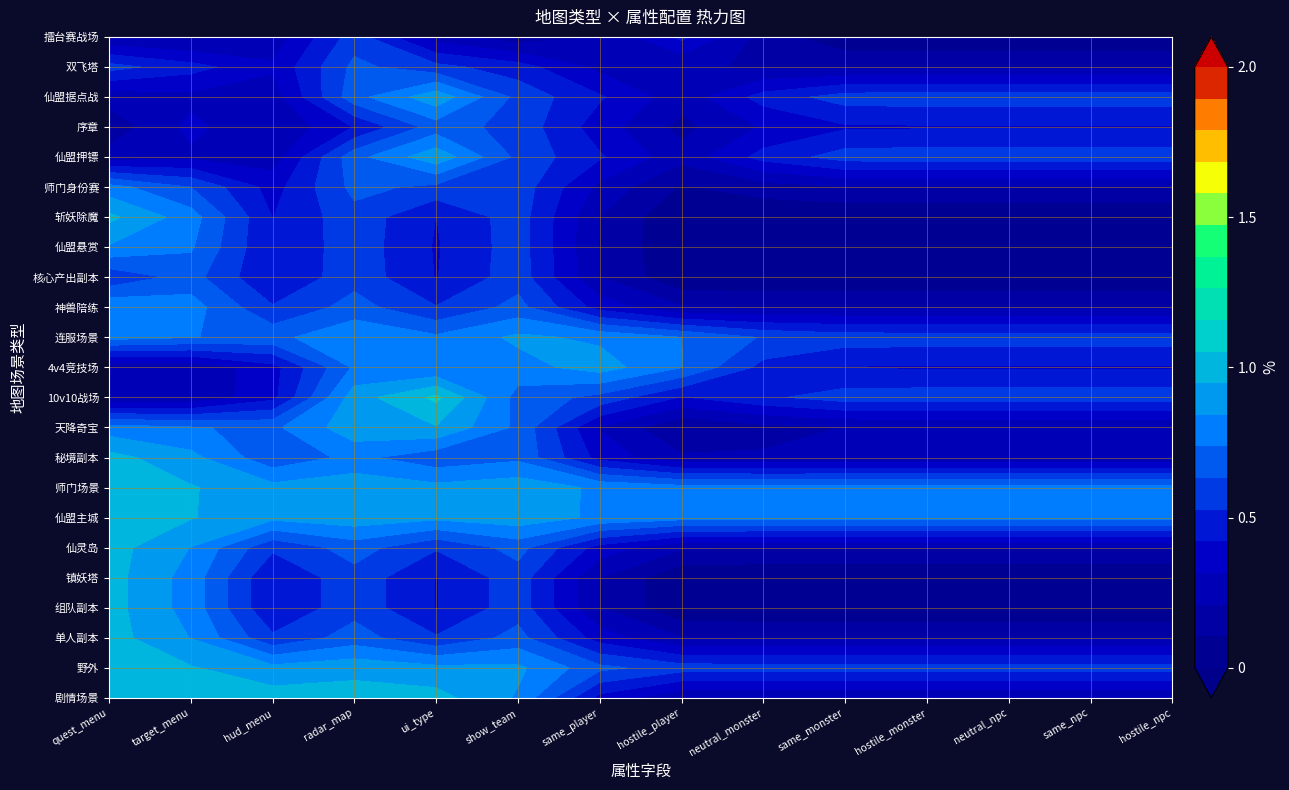

Which series has the largest range (max minus min)?

10v10战场